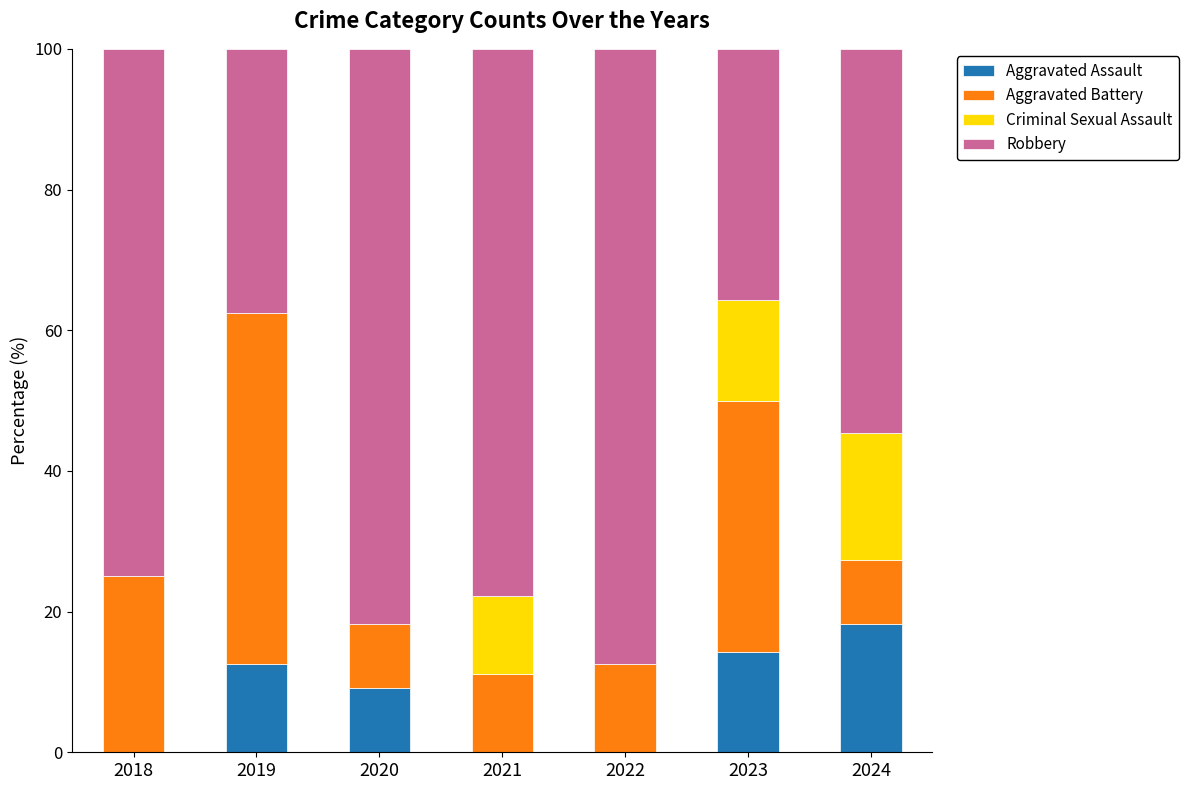

Is it true that Aggravated Assault equals 12.5 at 2019?

True